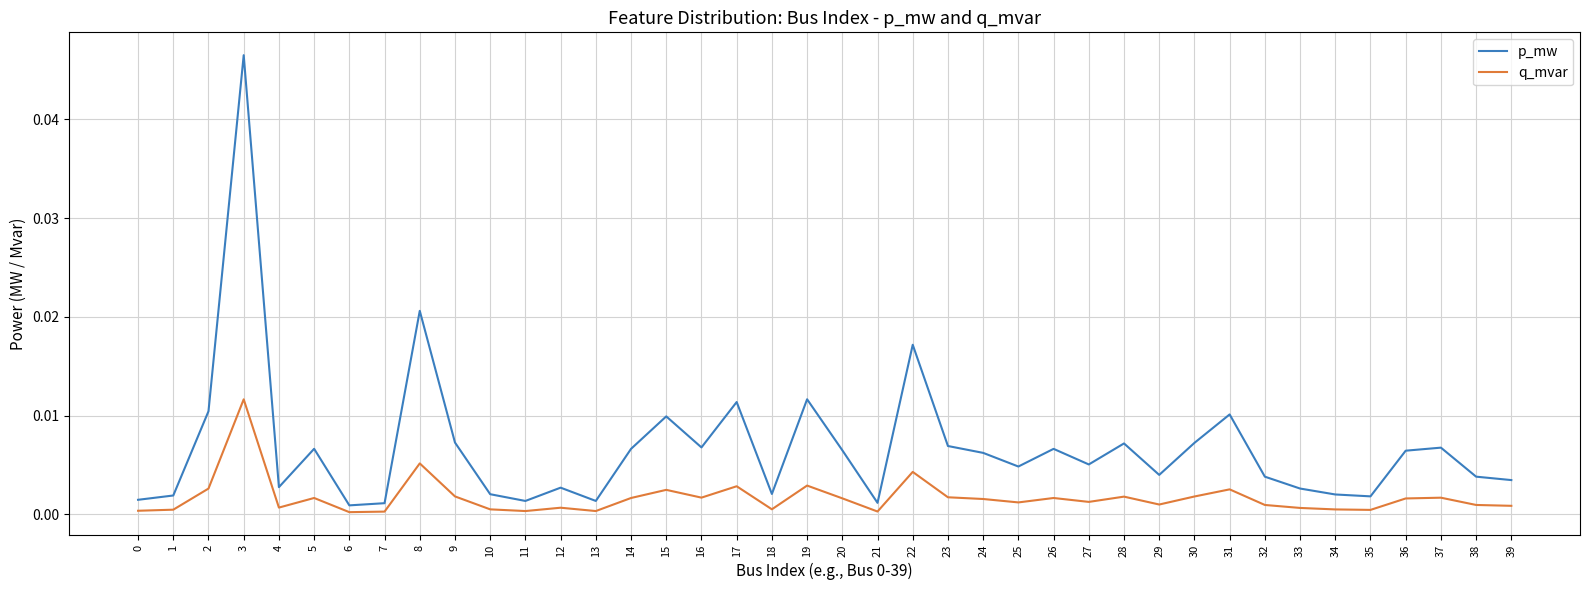

Rank the series by their maximum value, from lowest to highest.

q_mvar, p_mw